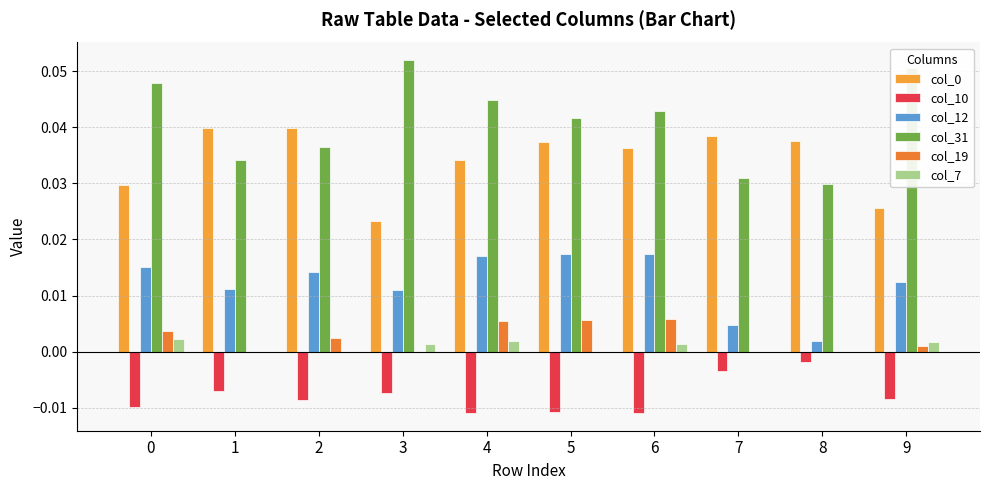

How many groups of bars are there?

10